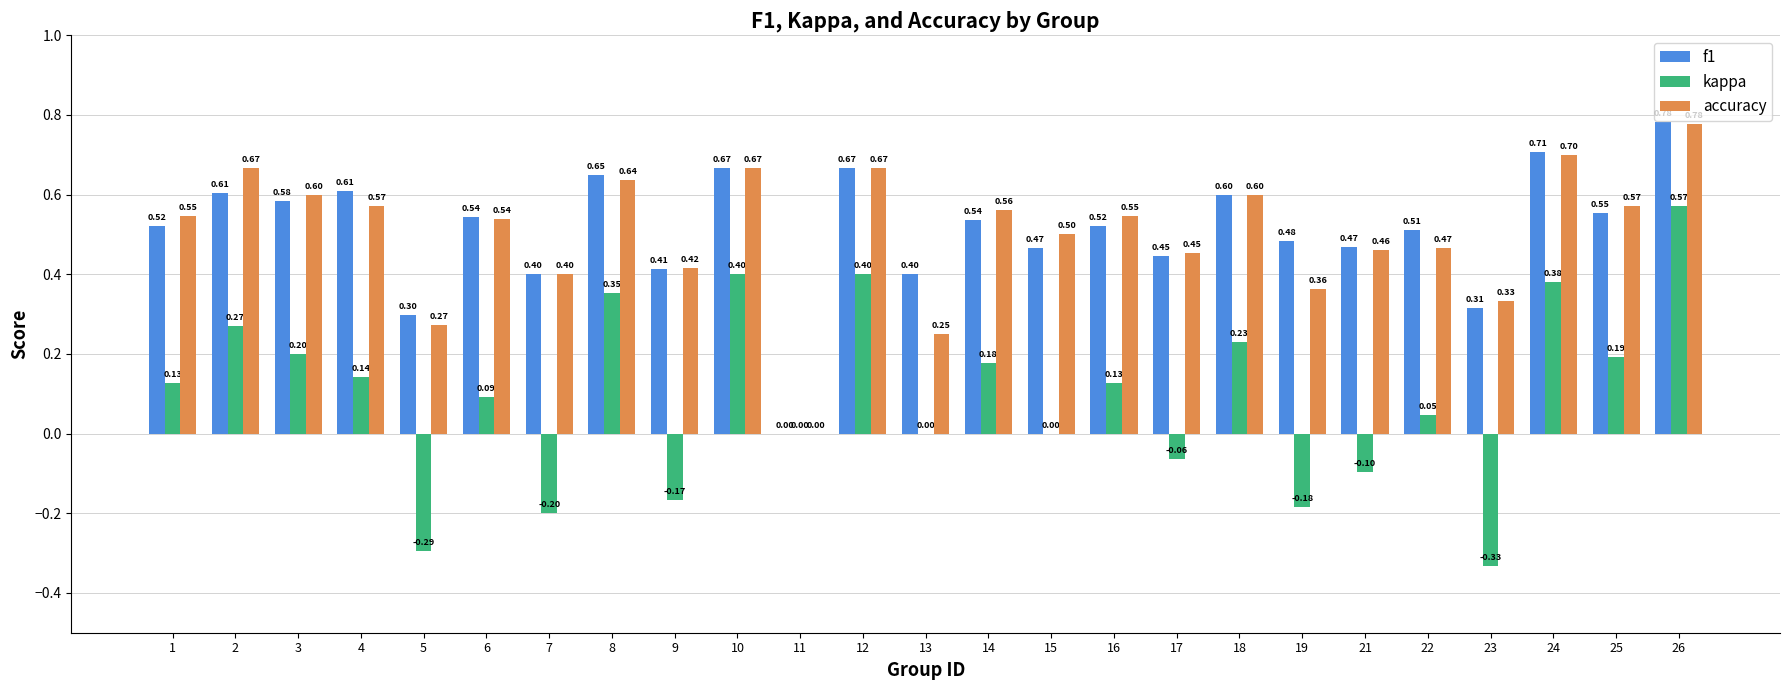

What are all the series names shown in the legend?

f1, kappa, accuracy